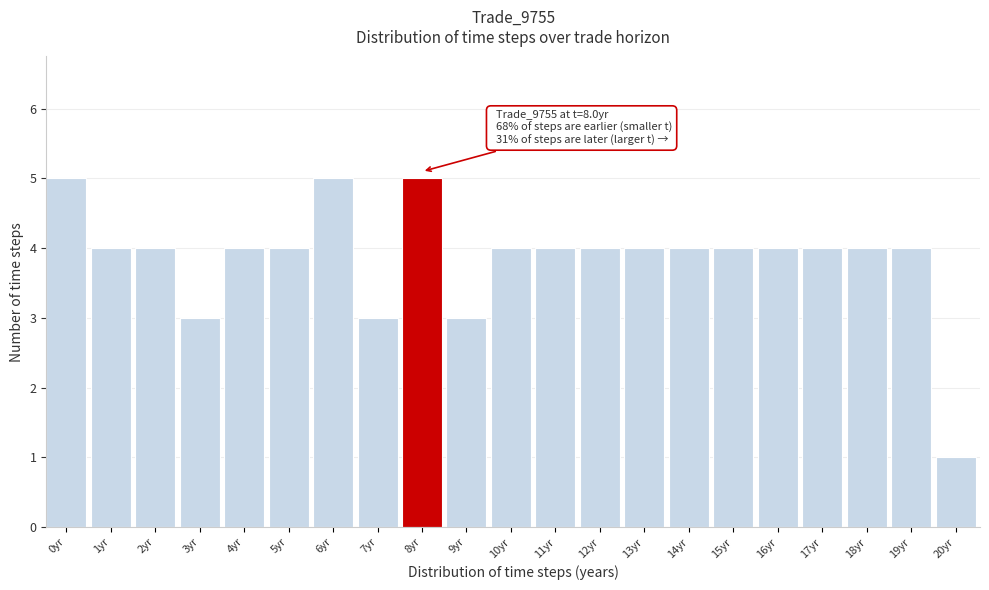

Reading right to left, list all the values displayed in this chart.

1	4	4	4	4	4	4	4	4	4	4	3	5	3	5	4	4	3	4	4	5